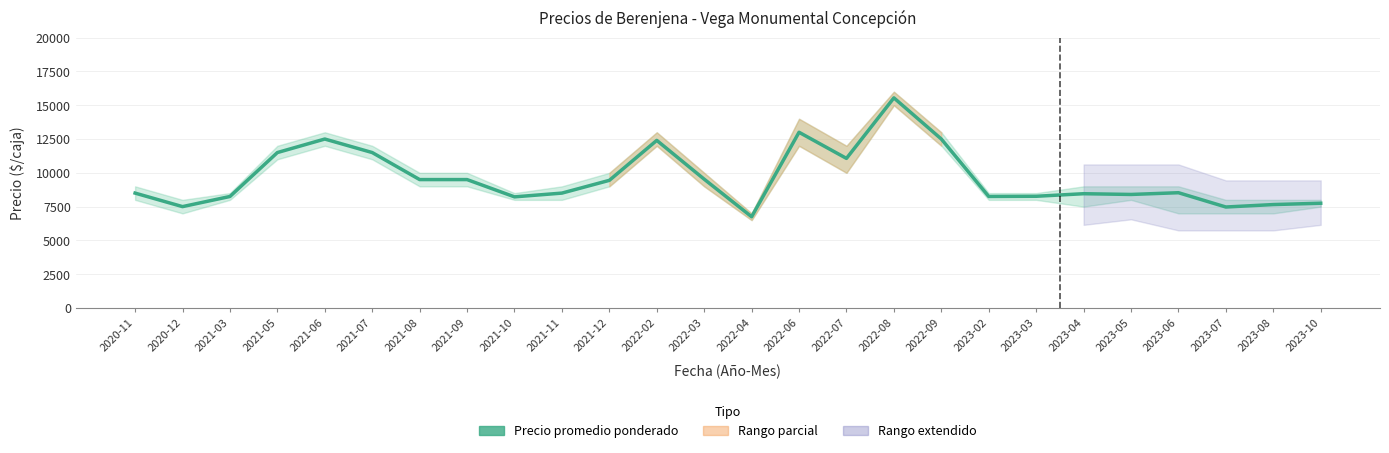

What is the sum of all values?

250479